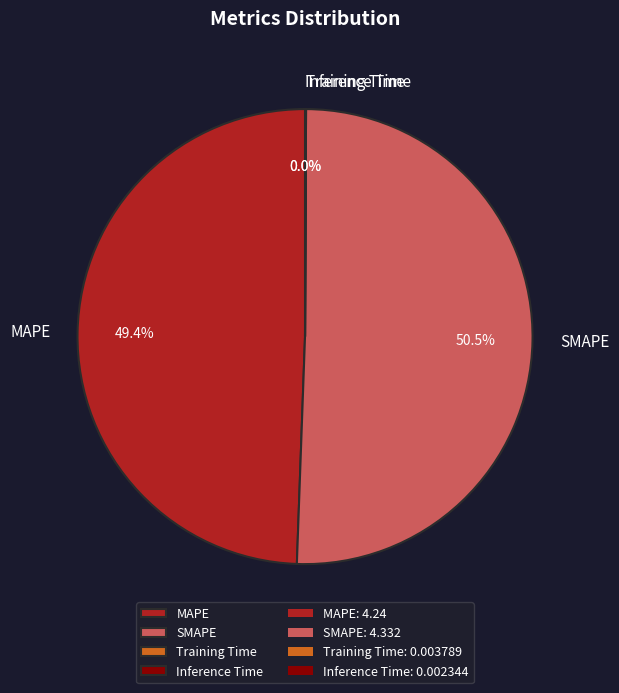

Combined, do SMAPE and MAPE account for over 50%?

Yes